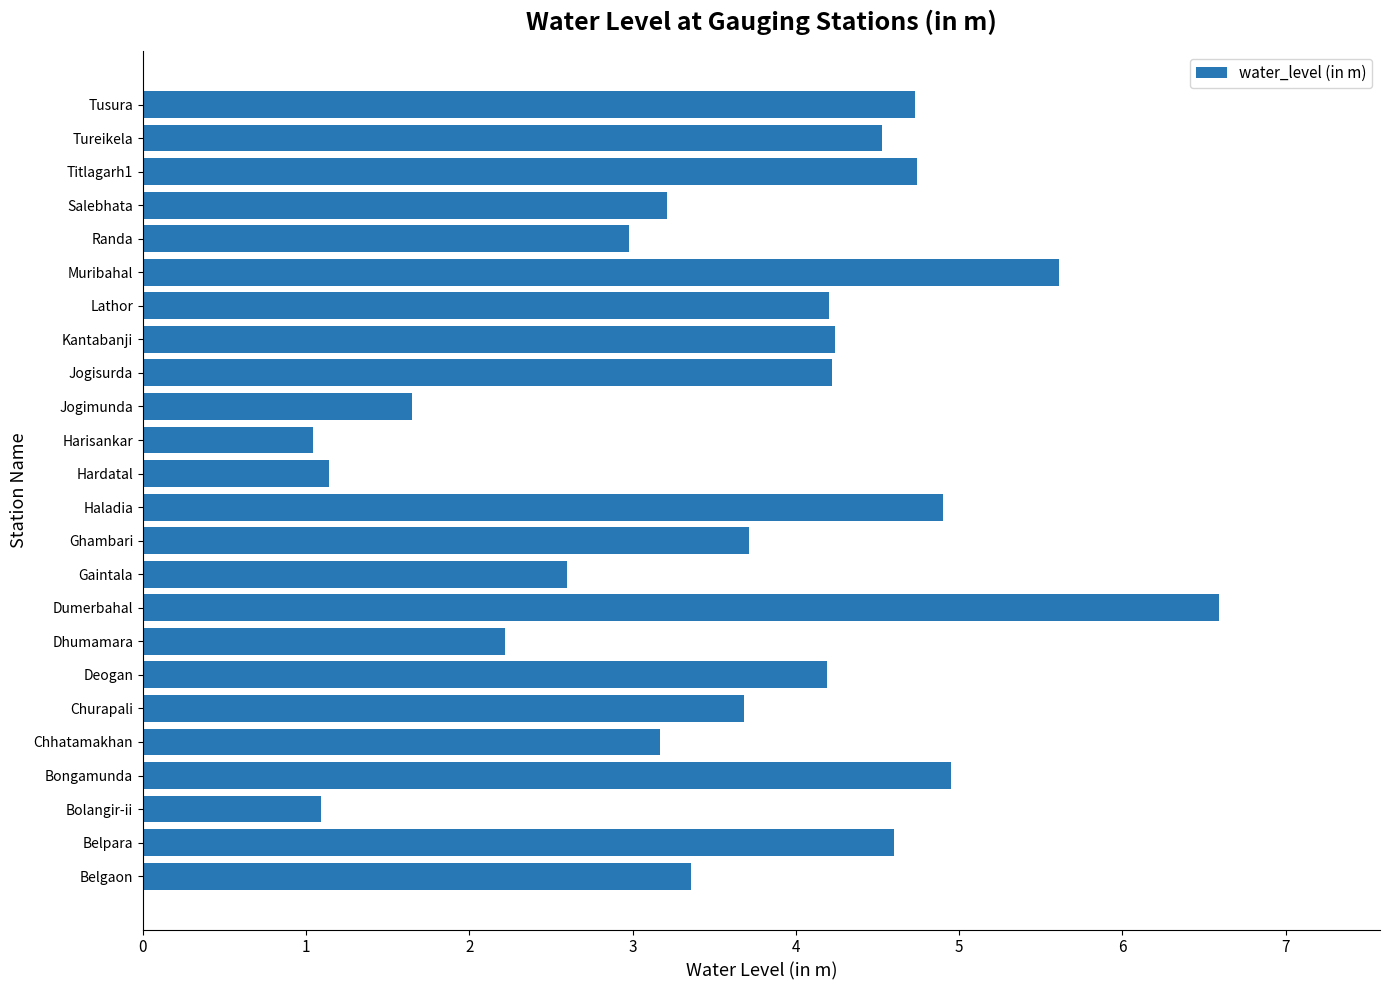

What is the sum of the values at Churapali and Belpara?

8.3